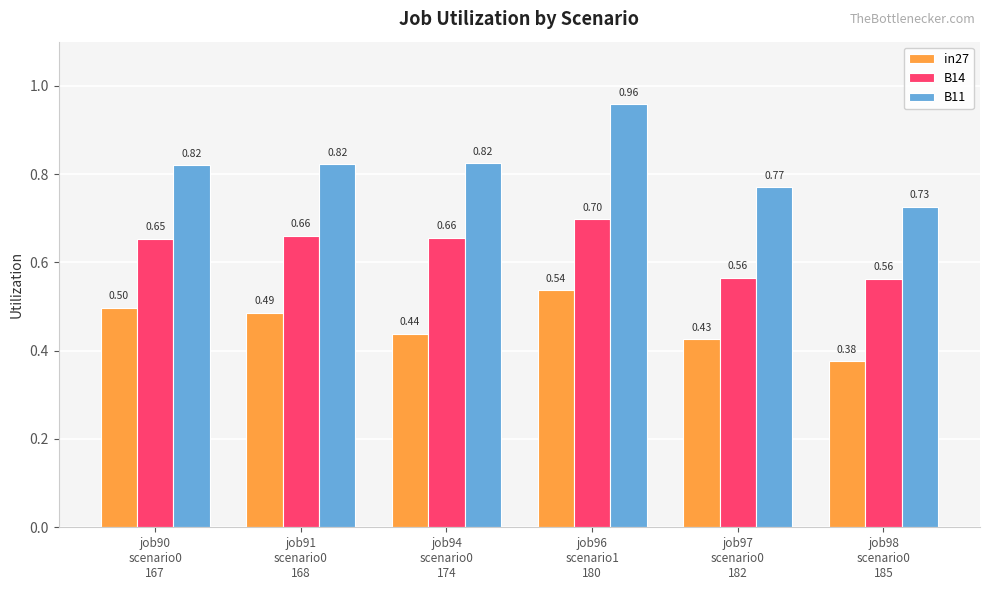

Which category has the highest value in the B14 series?

job96
scenario1
180